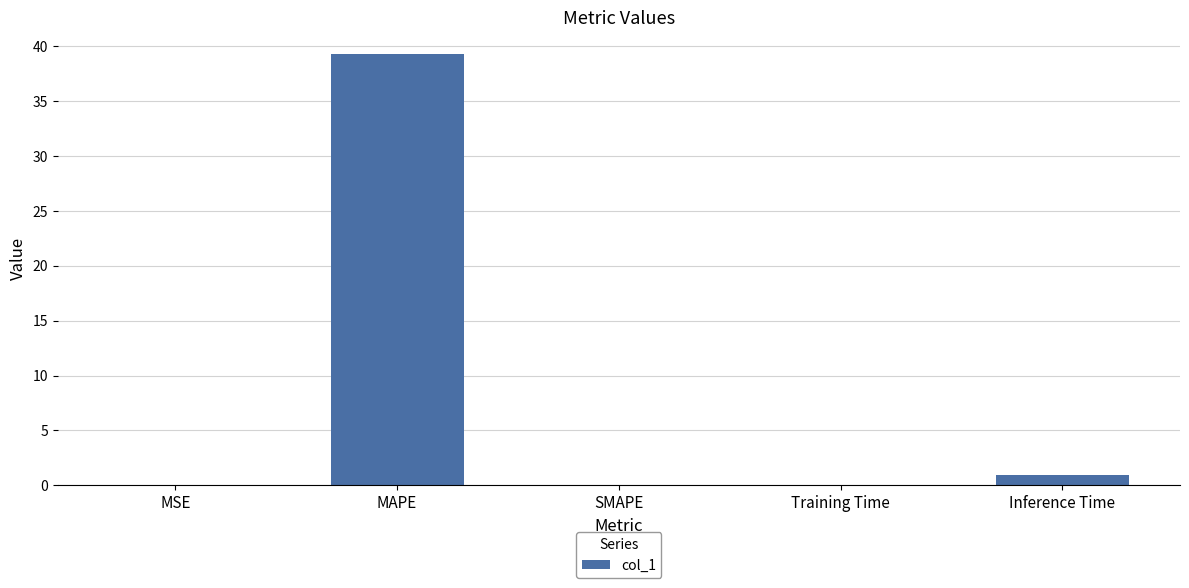

How many categories are shown in the chart?

5